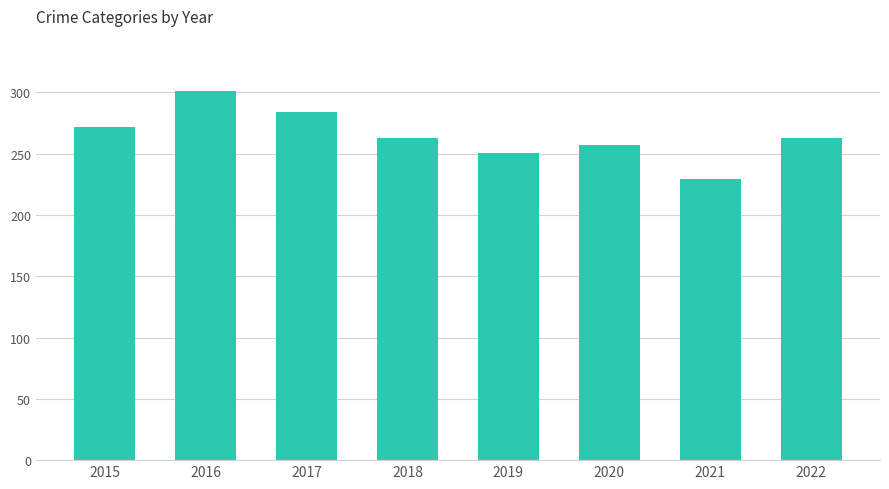

Which label corresponds to the smallest value in the chart?

2021